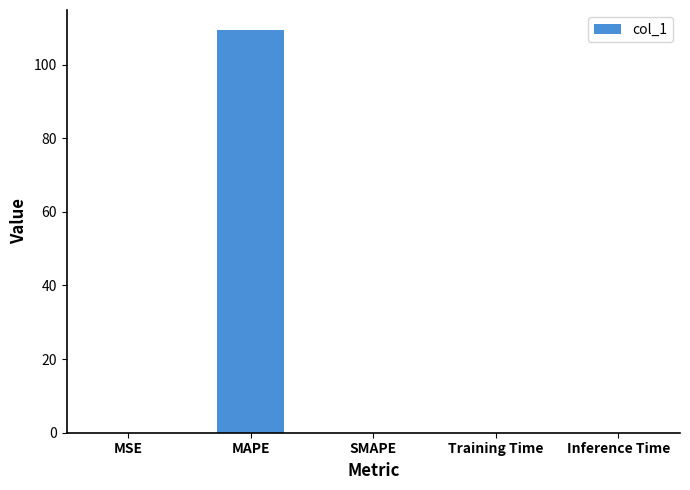

Between MAPE and Inference Time, which is larger?

MAPE